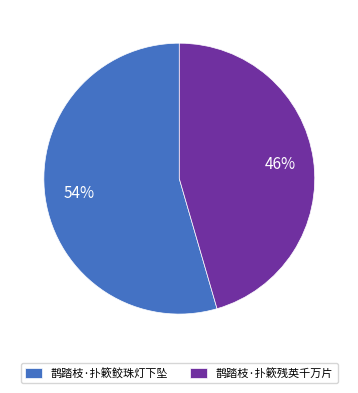

To the nearest percent, what portion does 鹊踏枝·扑簌残英千万片 represent?

46%